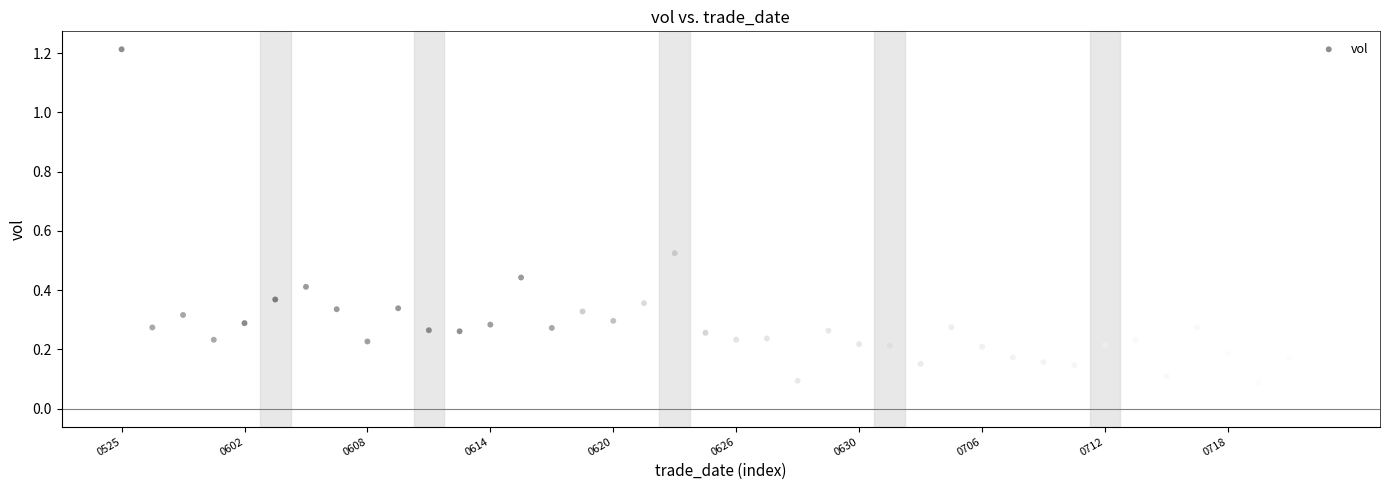

What is the range of Y values (max minus min)?

1.2